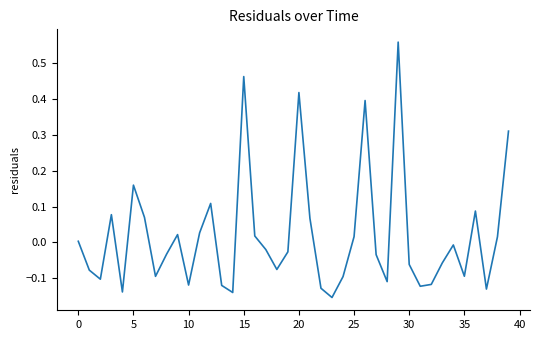

What is the difference between the maximum and minimum values?

0.7